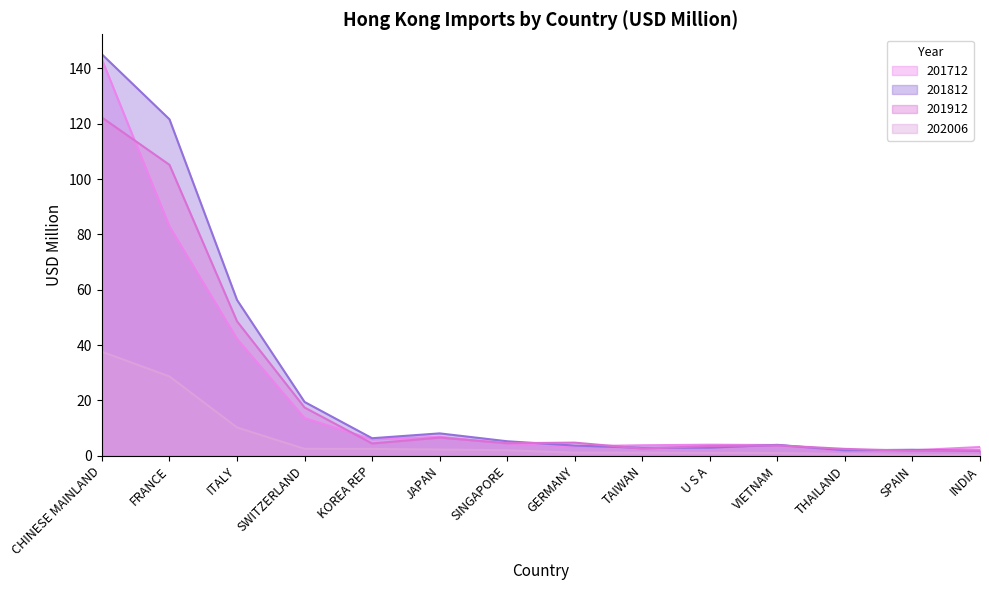

True or false: 202006 has more than 1 points higher than both neighbors.

False